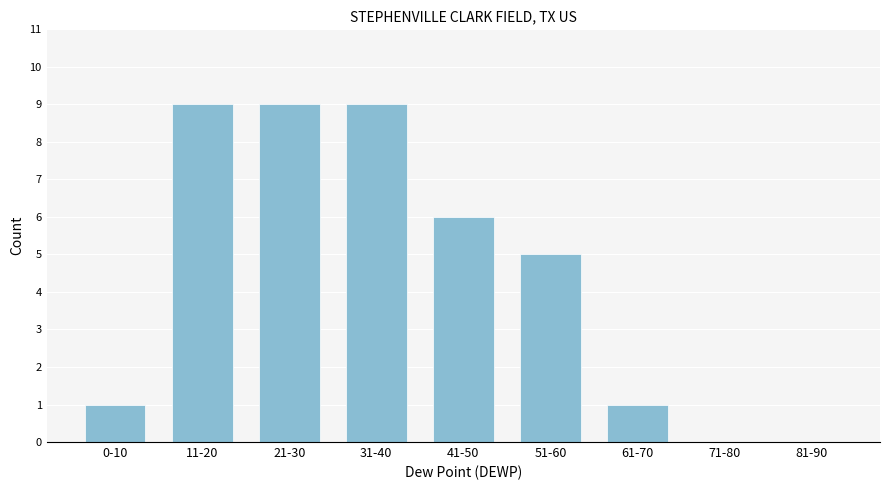

Reading left to right, transcribe all the data shown in this chart.

0-10=1	11-20=9	21-30=9	31-40=9	41-50=6	51-60=5	61-70=1	71-80=0	81-90=0